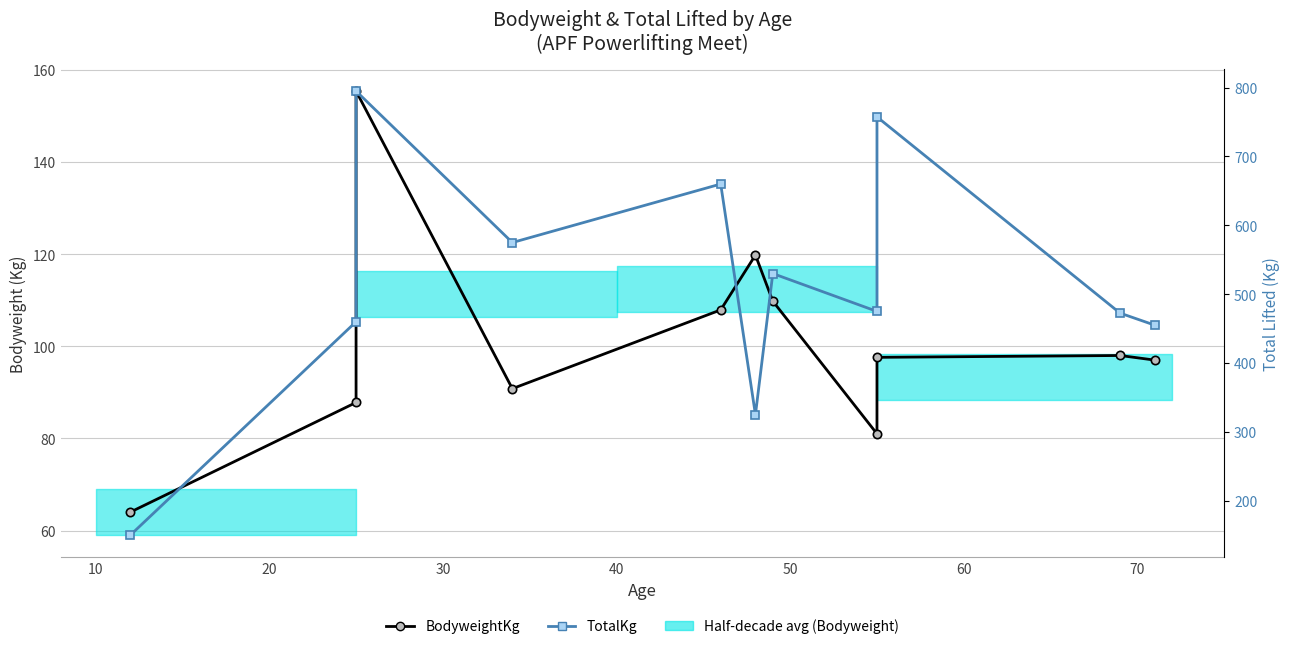

What is the sum of all TotalKg values?

5655.0